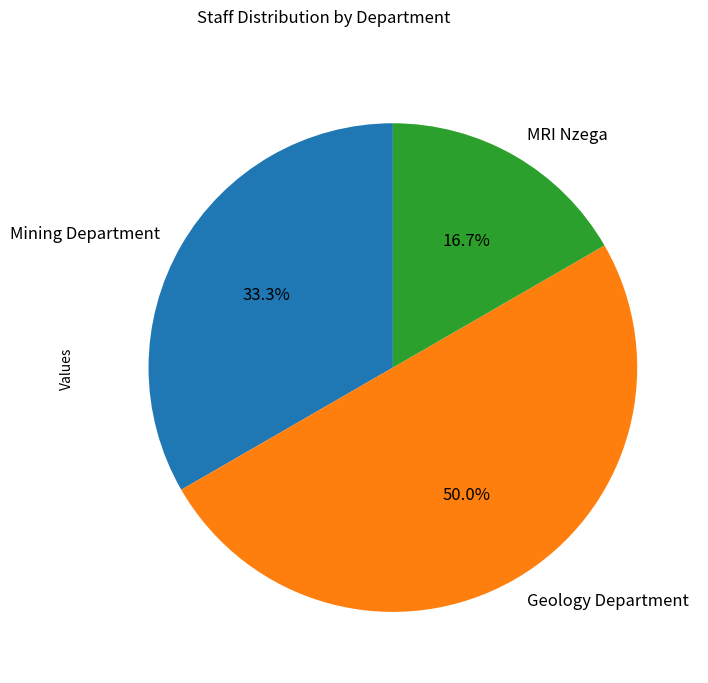

Does MRI Nzega represent more than half of the total?

No